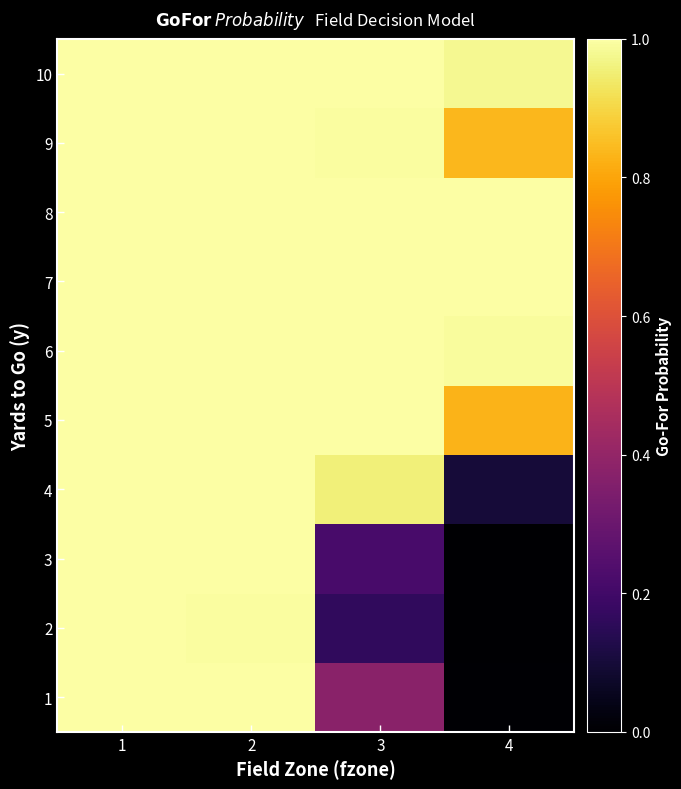

At which category is the sum across all series the highest?

1